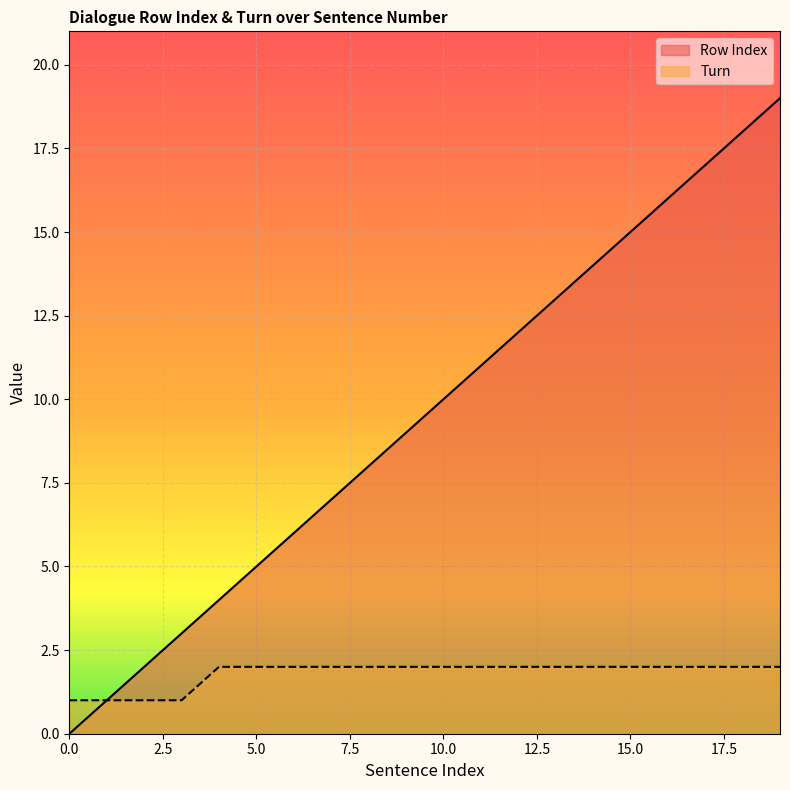

Does the chart display data point markers on the line(s)?

No